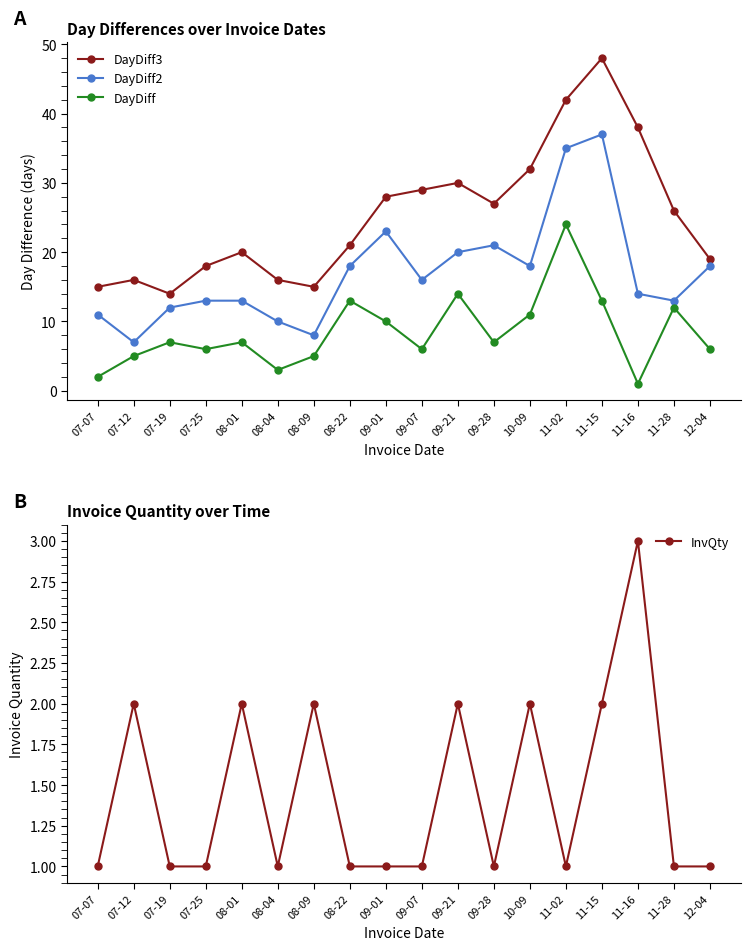

List the labels in order of DayDiff3 value, largest first.

11-15, 11-02, 11-16, 10-09, 09-21, 09-07, 09-01, 09-28, 11-28, 08-22, 08-01, 12-04, 07-25, 07-12, 08-04, 07-07, 08-09, 07-19